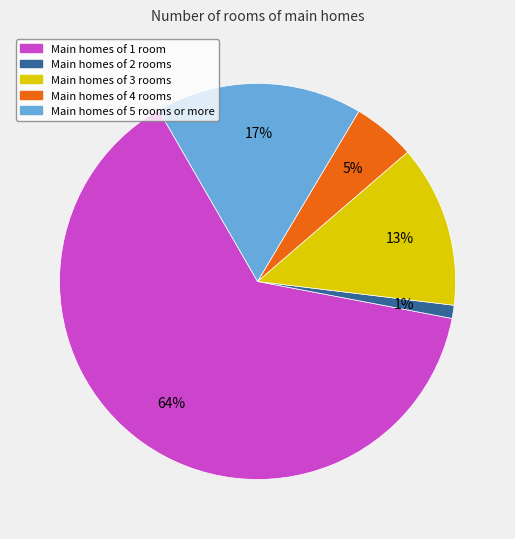

To the nearest percent, what is the average slice percentage?

20%